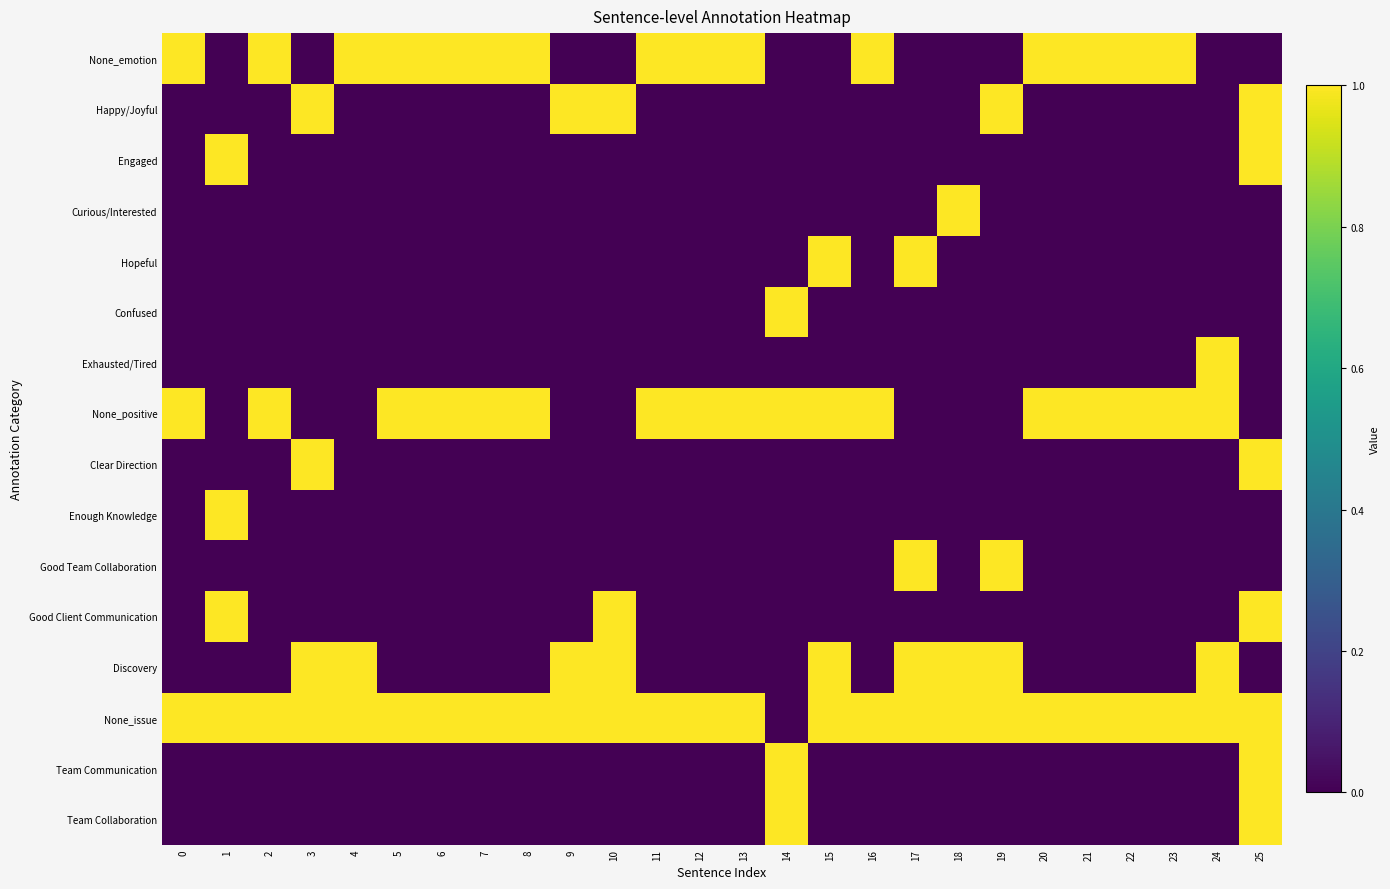

Reading right to left, list all the values displayed in this chart.

None_emotion: 25=0	24=0	23=1	22=1	21=1	20=1	19=0	18=0	17=0	16=1	15=0	14=0	13=1	12=1	11=1	10=0	9=0	8=1	7=1	6=1	5=1	4=1	3=0	2=1	1=0	0=1
Happy/Joyful: 25=1	24=0	23=0	22=0	21=0	20=0	19=1	18=0	17=0	16=0	15=0	14=0	13=0	12=0	11=0	10=1	9=1	8=0	7=0	6=0	5=0	4=0	3=1	2=0	1=0	0=0
Engaged: 25=1	24=0	23=0	22=0	21=0	20=0	19=0	18=0	17=0	16=0	15=0	14=0	13=0	12=0	11=0	10=0	9=0	8=0	7=0	6=0	5=0	4=0	3=0	2=0	1=1	0=0
Curious/Interested: 25=0	24=0	23=0	22=0	21=0	20=0	19=0	18=1	17=0	16=0	15=0	14=0	13=0	12=0	11=0	10=0	9=0	8=0	7=0	6=0	5=0	4=0	3=0	2=0	1=0	0=0
Hopeful: 25=0	24=0	23=0	22=0	21=0	20=0	19=0	18=0	17=1	16=0	15=1	14=0	13=0	12=0	11=0	10=0	9=0	8=0	7=0	6=0	5=0	4=0	3=0	2=0	1=0	0=0
Confused: 25=0	24=0	23=0	22=0	21=0	20=0	19=0	18=0	17=0	16=0	15=0	14=1	13=0	12=0	11=0	10=0	9=0	8=0	7=0	6=0	5=0	4=0	3=0	2=0	1=0	0=0
Exhausted/Tired: 25=0	24=1	23=0	22=0	21=0	20=0	19=0	18=0	17=0	16=0	15=0	14=0	13=0	12=0	11=0	10=0	9=0	8=0	7=0	6=0	5=0	4=0	3=0	2=0	1=0	0=0
None_positive: 25=0	24=1	23=1	22=1	21=1	20=1	19=0	18=0	17=0	16=1	15=1	14=1	13=1	12=1	11=1	10=0	9=0	8=1	7=1	6=1	5=1	4=0	3=0	2=1	1=0	0=1
Clear Direction: 25=1	24=0	23=0	22=0	21=0	20=0	19=0	18=0	17=0	16=0	15=0	14=0	13=0	12=0	11=0	10=0	9=0	8=0	7=0	6=0	5=0	4=0	3=1	2=0	1=0	0=0
Enough Knowledge: 25=0	24=0	23=0	22=0	21=0	20=0	19=0	18=0	17=0	16=0	15=0	14=0	13=0	12=0	11=0	10=0	9=0	8=0	7=0	6=0	5=0	4=0	3=0	2=0	1=1	0=0
Good Team Collaboration: 25=0	24=0	23=0	22=0	21=0	20=0	19=1	18=0	17=1	16=0	15=0	14=0	13=0	12=0	11=0	10=0	9=0	8=0	7=0	6=0	5=0	4=0	3=0	2=0	1=0	0=0
Good Client Communication: 25=1	24=0	23=0	22=0	21=0	20=0	19=0	18=0	17=0	16=0	15=0	14=0	13=0	12=0	11=0	10=1	9=0	8=0	7=0	6=0	5=0	4=0	3=0	2=0	1=1	0=0
Discovery: 25=0	24=1	23=0	22=0	21=0	20=0	19=1	18=1	17=1	16=0	15=1	14=0	13=0	12=0	11=0	10=1	9=1	8=0	7=0	6=0	5=0	4=1	3=1	2=0	1=0	0=0
None_issue: 25=1	24=1	23=1	22=1	21=1	20=1	19=1	18=1	17=1	16=1	15=1	14=0	13=1	12=1	11=1	10=1	9=1	8=1	7=1	6=1	5=1	4=1	3=1	2=1	1=1	0=1
Team Communication: 25=1	24=0	23=0	22=0	21=0	20=0	19=0	18=0	17=0	16=0	15=0	14=1	13=0	12=0	11=0	10=0	9=0	8=0	7=0	6=0	5=0	4=0	3=0	2=0	1=0	0=0
Team Collaboration: 25=1	24=0	23=0	22=0	21=0	20=0	19=0	18=0	17=0	16=0	15=0	14=1	13=0	12=0	11=0	10=0	9=0	8=0	7=0	6=0	5=0	4=0	3=0	2=0	1=0	0=0